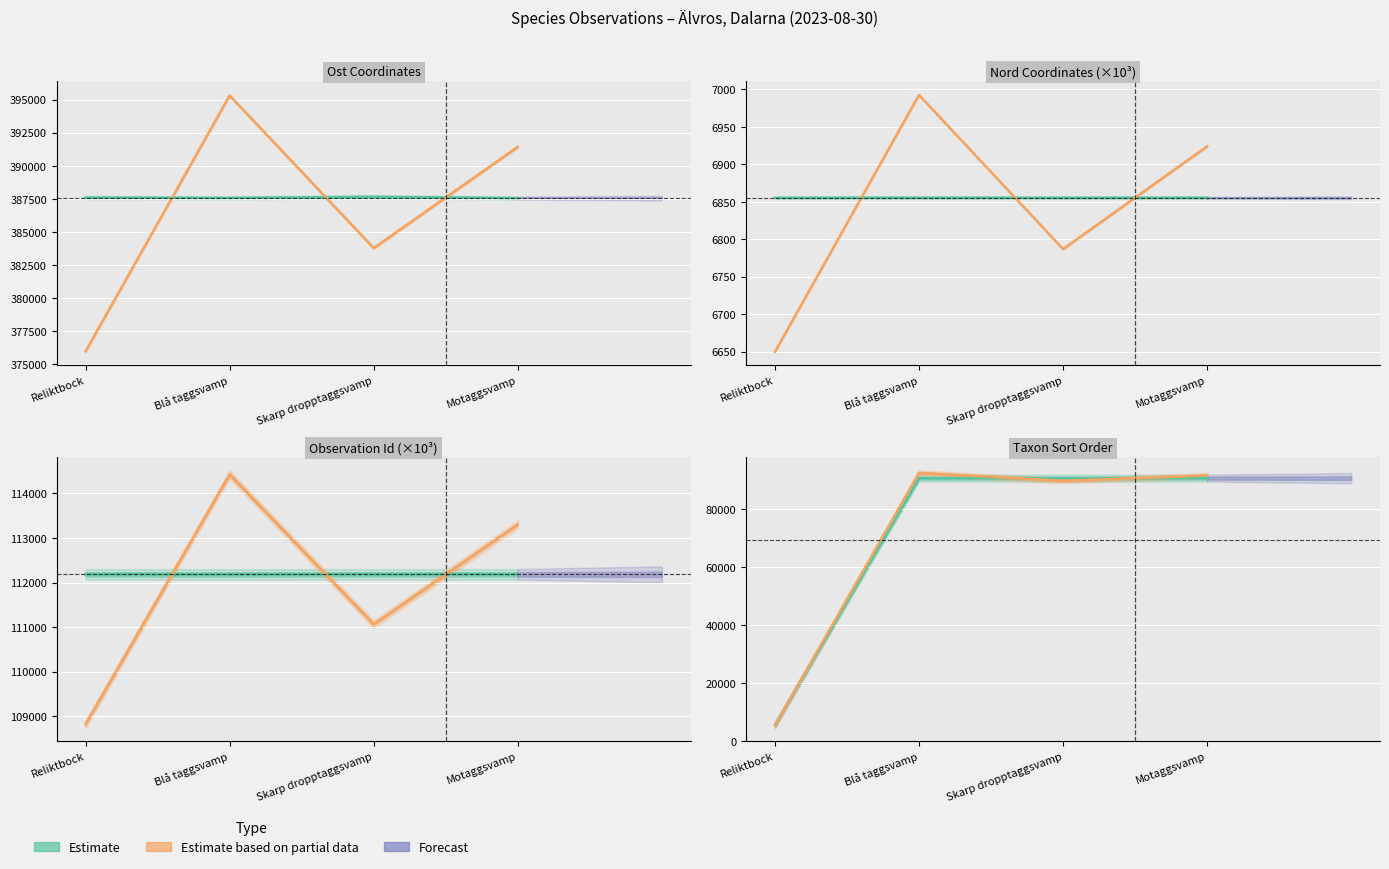

Reading left to right, extract all data points from this chart.

Estimate (center): Reliktbock=5426.0	Blå taggsvamp=90660.0	Skarp dropptaggsvamp=90678.0	Motaggsvamp=90689.0
Estimate based on partial data: Reliktbock=5263.2	Blå taggsvamp=92473.2	Skarp dropptaggsvamp=89771.2	Motaggsvamp=91595.9